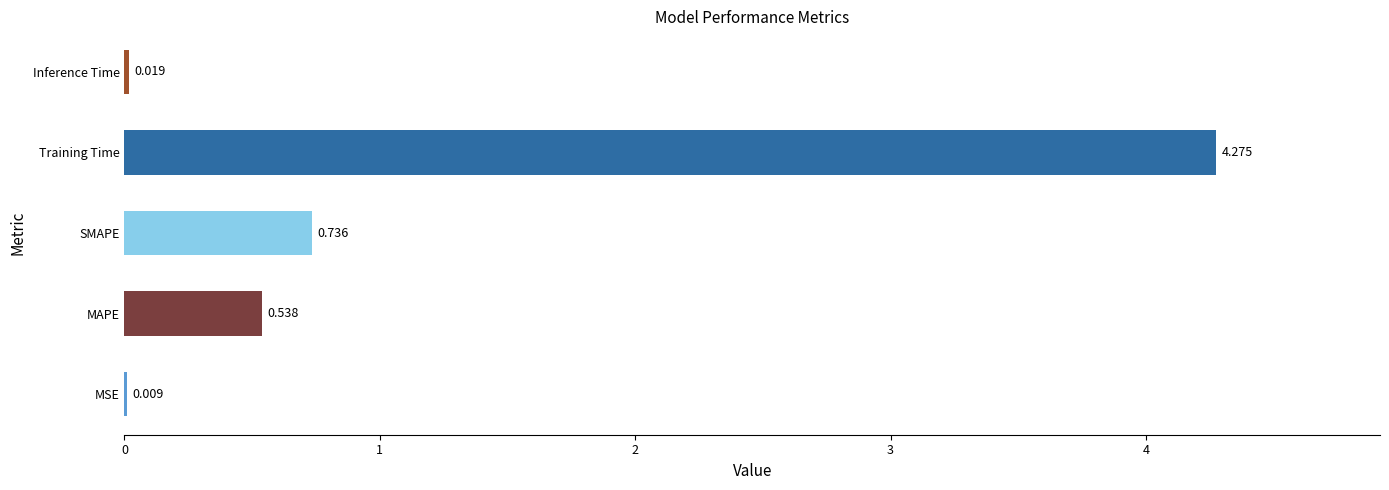

Which has a higher value, Training Time or MAPE?

Training Time